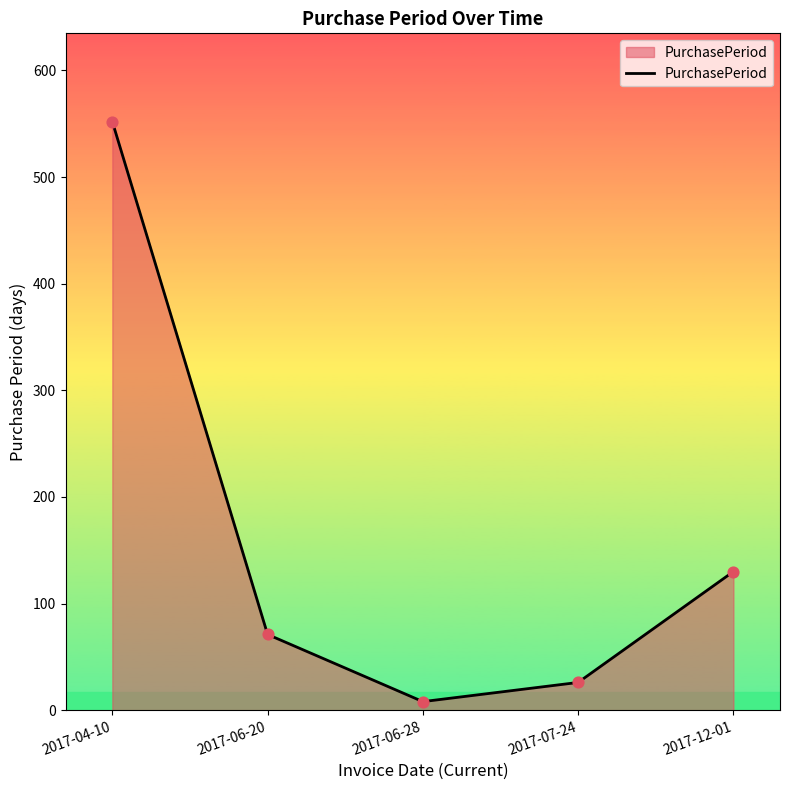

Approximately how many times larger is the value at 2017-04-10 compared to 2017-07-24?

21.2